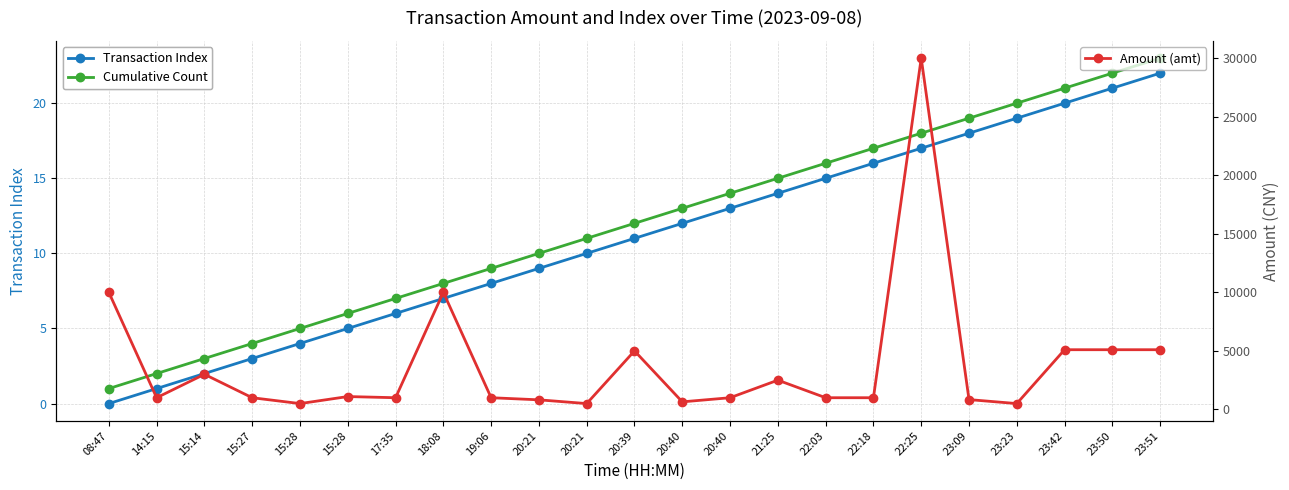

Rank the series at 17:35 from highest to lowest value.

Amount (amt), Cumulative Count, Transaction Index